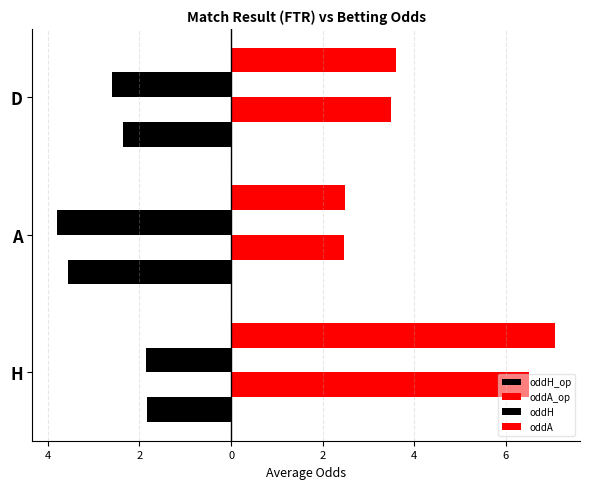

How many groups of bars are there?

3